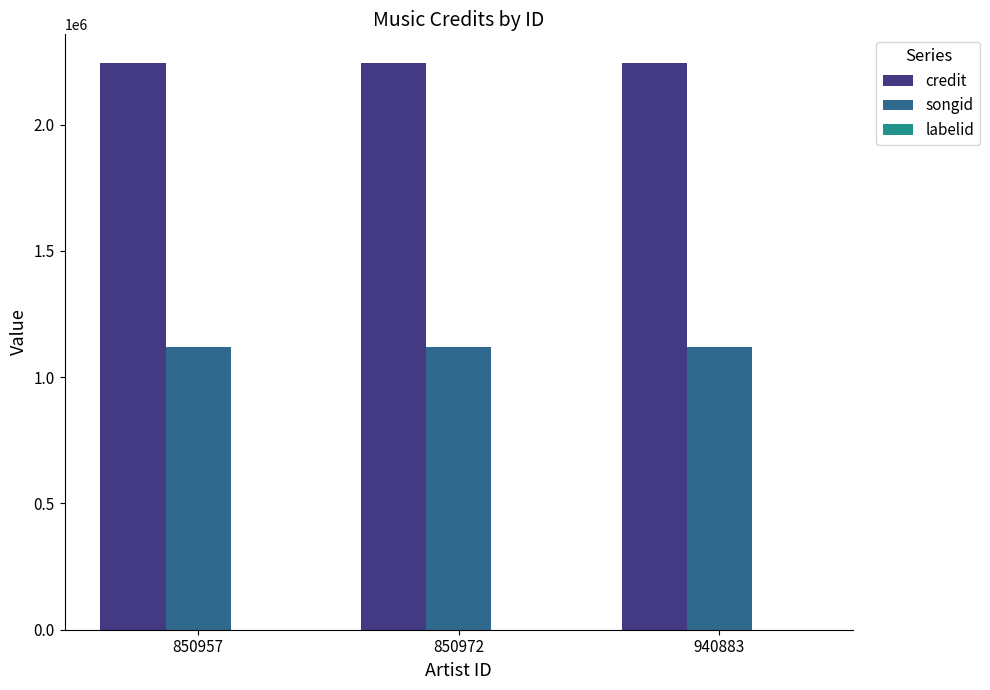

What is the greatest value displayed?

2245439